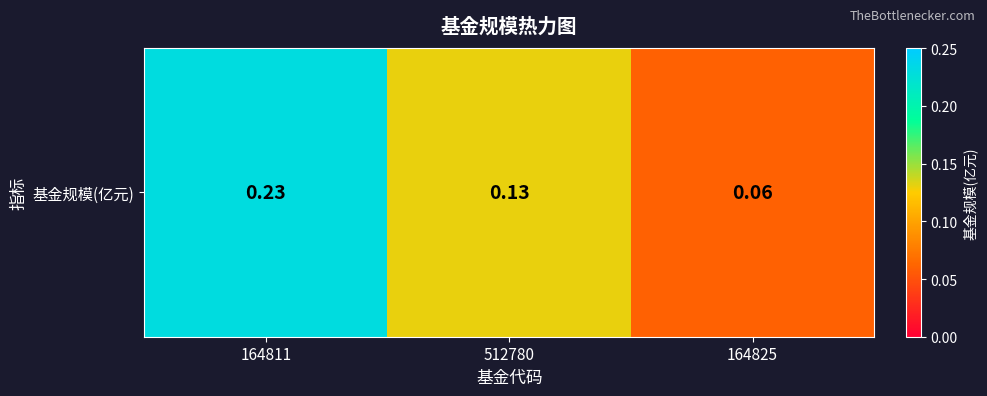

Reading left to right, transcribe all the data shown in this chart.

164811=0.2	512780=0.1	164825=0.1